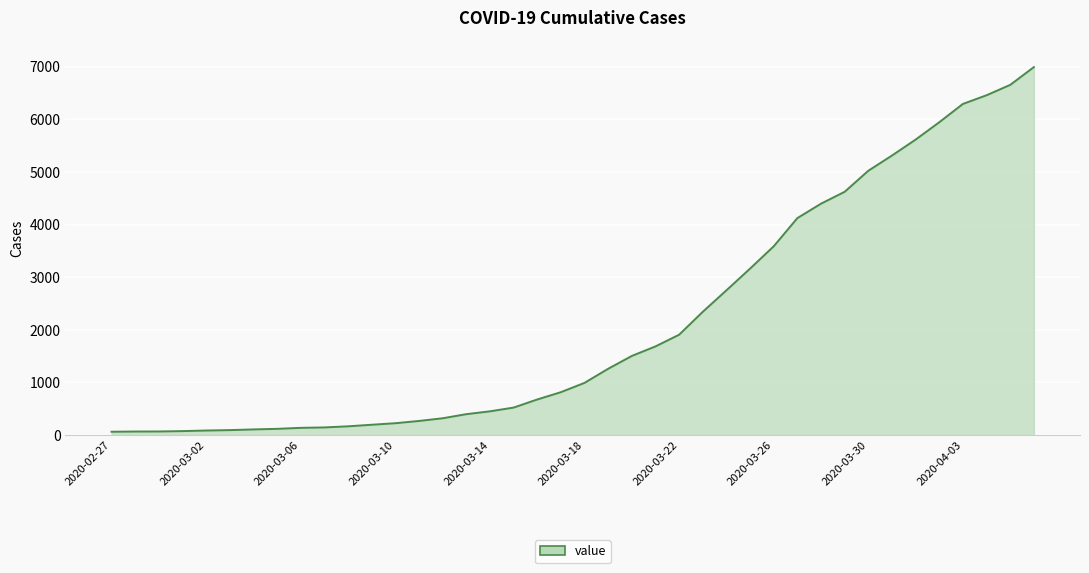

What is the difference between the maximum and minimum values?

6931